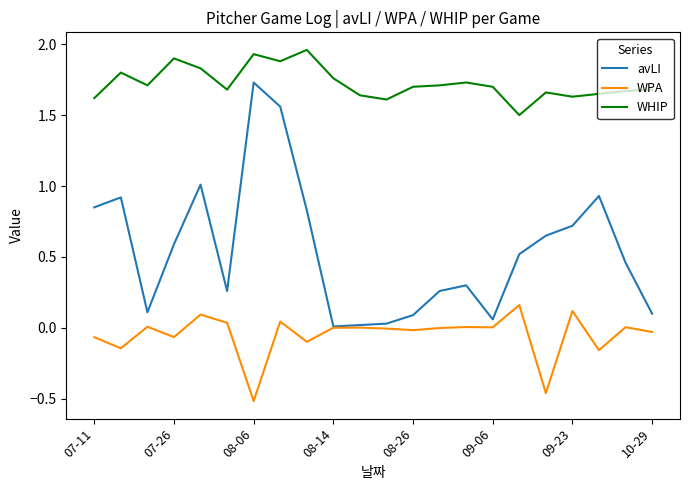

Does the chart display data point markers on the line(s)?

No